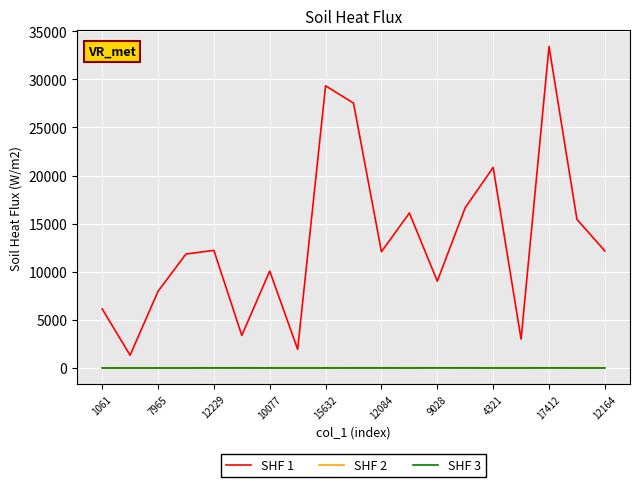

Which series has the largest total across all categories?

SHF 1